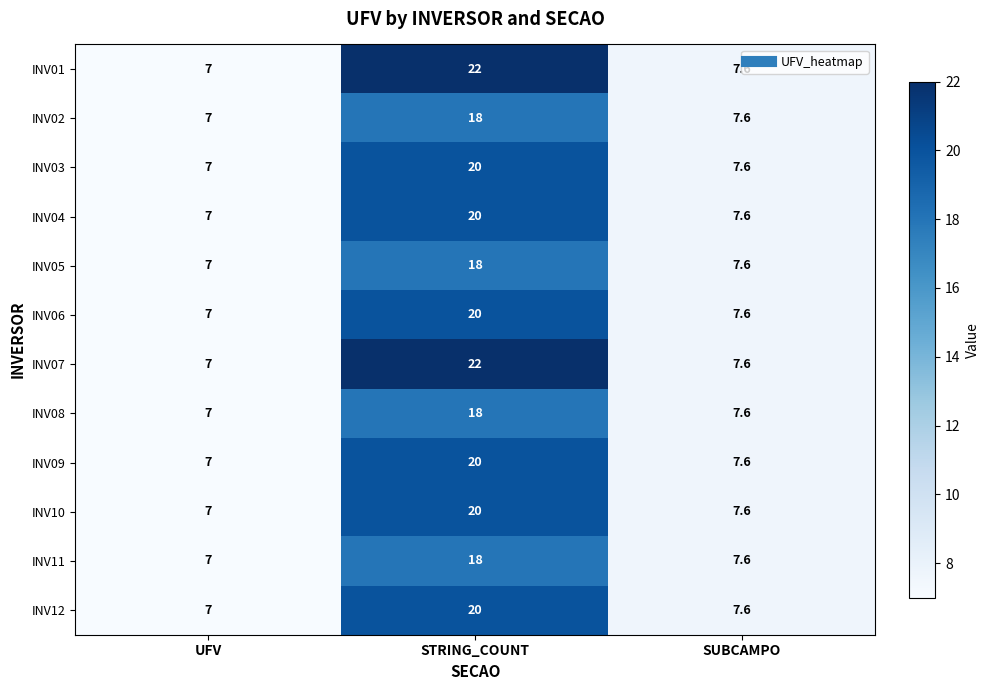

What is the lowest value of the INV01 series?

7.0